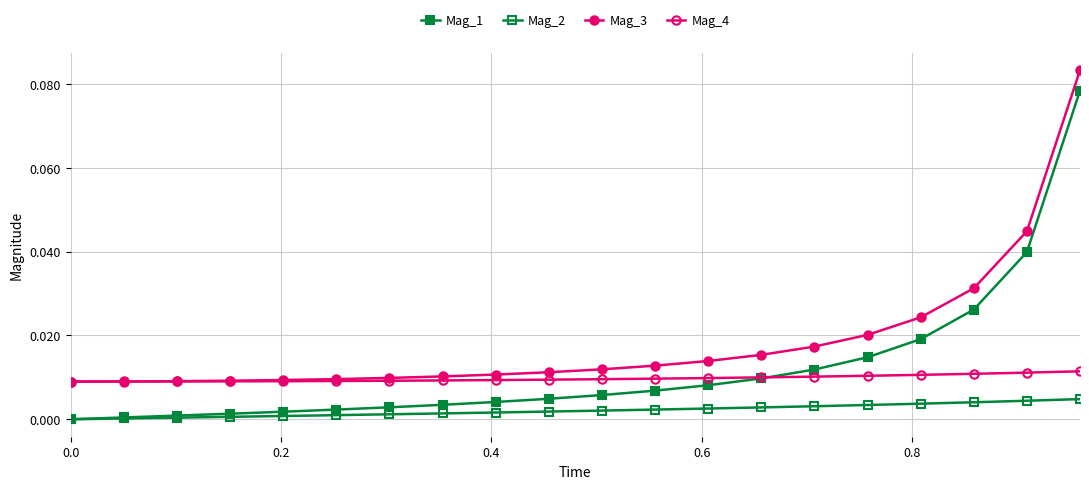

What is the maximum value for Mag_1?

0.1